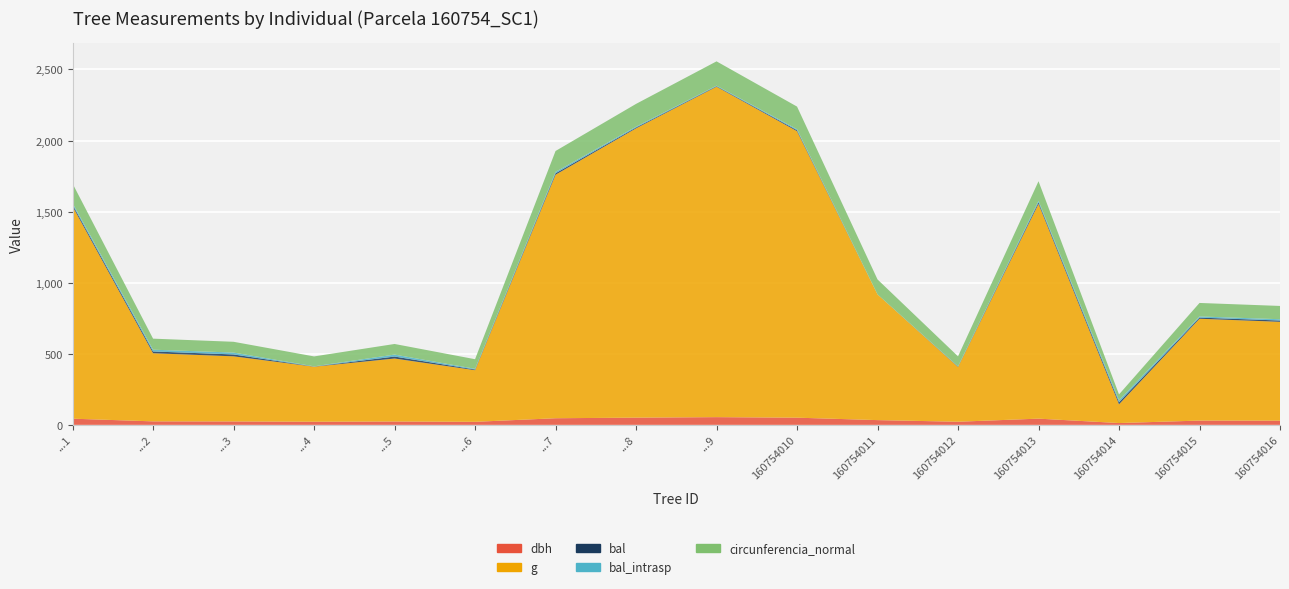

Reading left to right, list all the values displayed in this chart.

dbh: 160754001=43.6	160754002=24.7	160754003=24.1	160754004=22.2	160754005=23.8	160754006=21.5	160754007=46.7	160754008=50.9	160754009=54.4	160754010=50.6	160754011=33.5	160754012=22.1	160754013=43.9	160754014=12.9	160754015=30.2	160754016=29.8
g: 160754001=1493.0	160754002=479.2	160754003=458.1	160754004=387.1	160754005=443.0	160754006=363.1	160754007=1712.9	160754008=2034.8	160754009=2324.3	160754010=2014.9	160754011=884.0	160754012=385.3	160754013=1510.2	160754014=131.7	160754015=716.3	160754016=695.1
bal: 160754001=11.8	160754002=12.5	160754003=13.2	160754004=1.2	160754005=13.8	160754006=4.9	160754007=10.1	160754008=6.0	160754009=3.7	160754010=7.1	160754011=0.0	160754012=2.5	160754013=11.0	160754014=14.5	160754015=8.1	160754016=9.1
bal_intrasp: 160754001=11.8	160754002=12.5	160754003=13.2	160754004=1.2	160754005=13.8	160754006=4.9	160754007=10.1	160754008=6.0	160754009=3.7	160754010=7.1	160754011=0.0	160754012=2.5	160754013=11.0	160754014=14.5	160754015=8.1	160754016=9.1
circunferencia_normal: 160754001=137.0	160754002=77.6	160754003=75.9	160754004=69.7	160754005=74.6	160754006=67.5	160754007=146.7	160754008=159.9	160754009=170.9	160754010=159.1	160754011=105.4	160754012=69.6	160754013=137.8	160754014=40.7	160754015=94.9	160754016=93.5